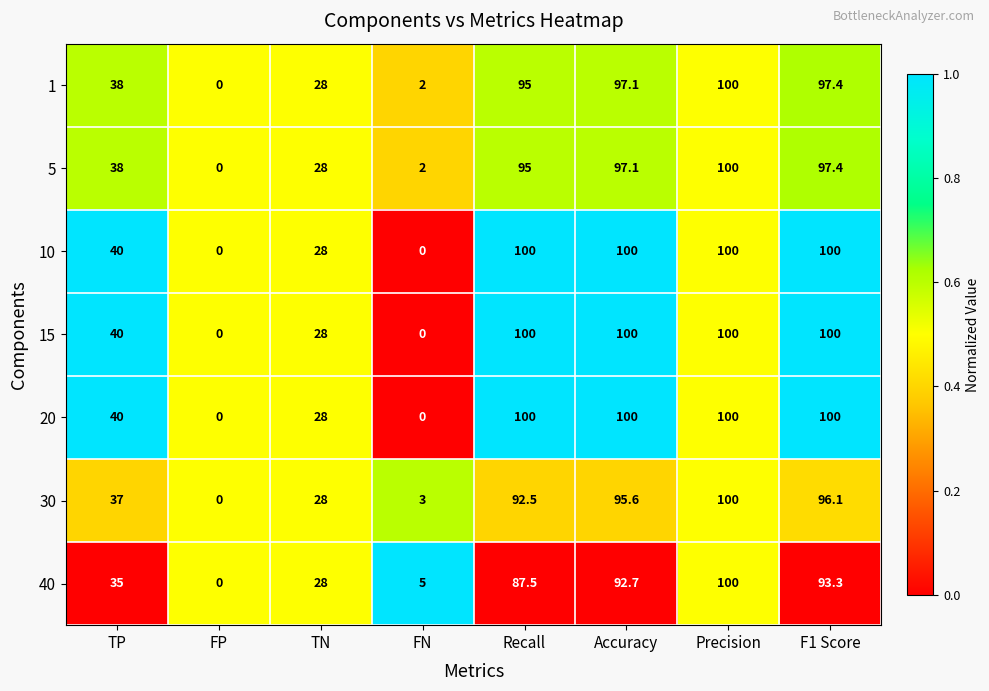

At which label does 40 reach its minimum?

FP